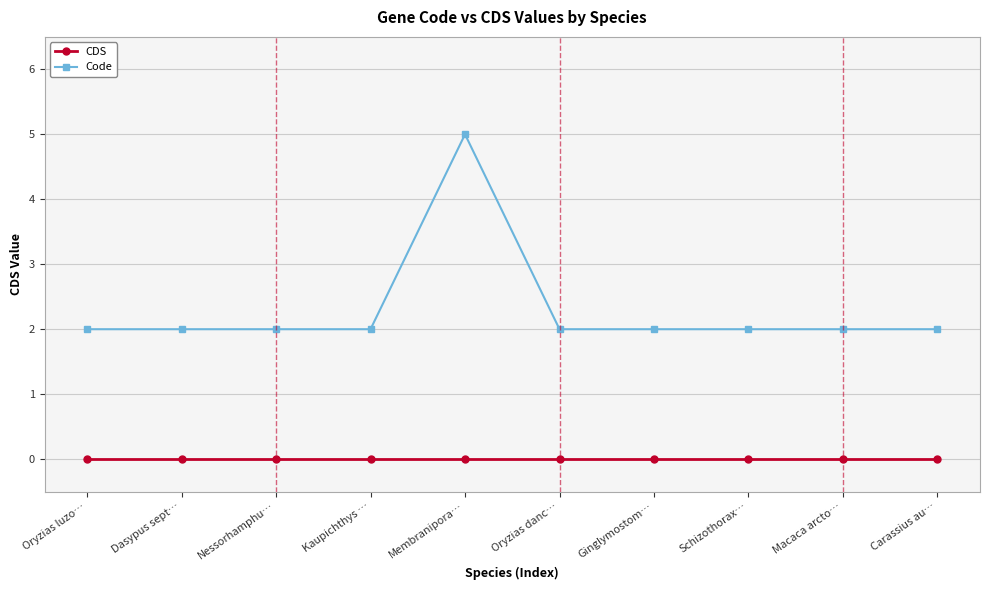

What is the difference between the highest and lowest values at Carassius au…?

2